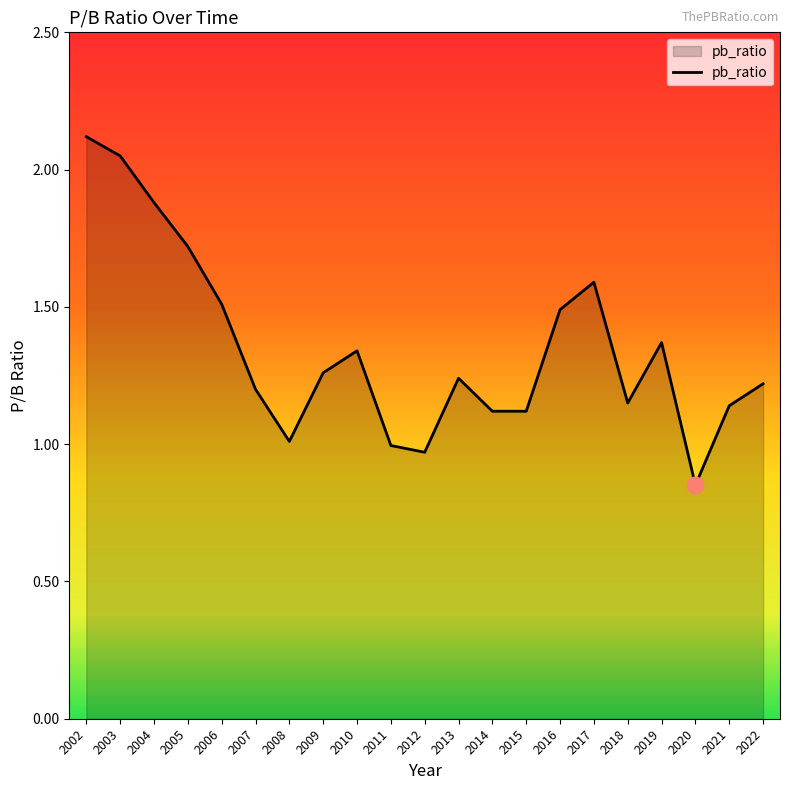

What is the sum of the values at 2011 and 2019?

2.4